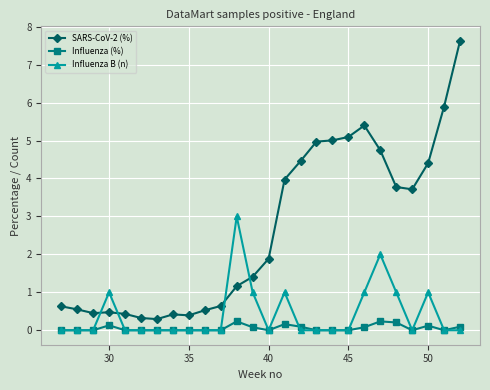

Does the chart have visible grid lines?

Yes